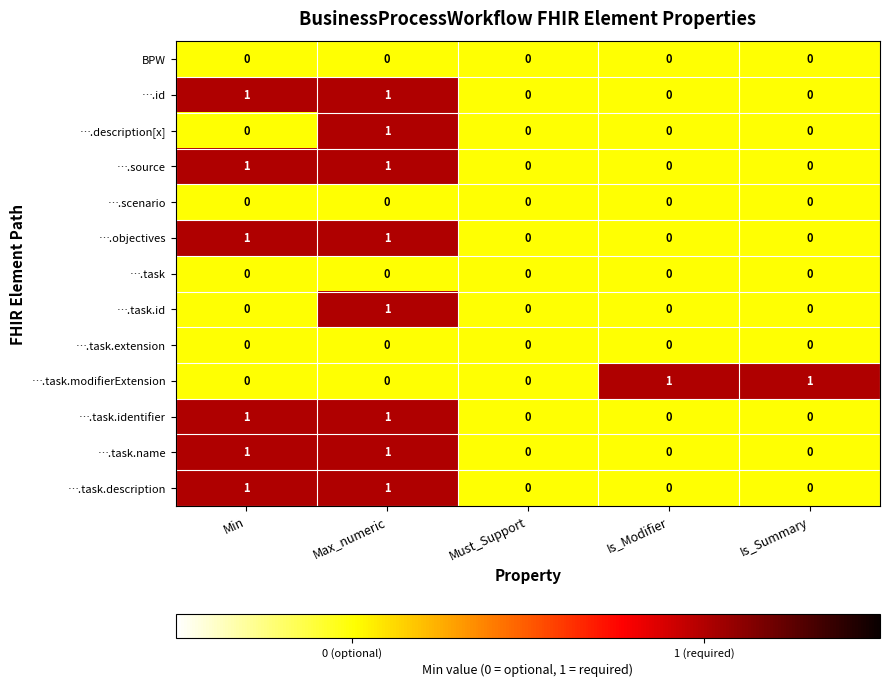

The ….task.identifier series shows 0 at Is_Summary. True or false?

True